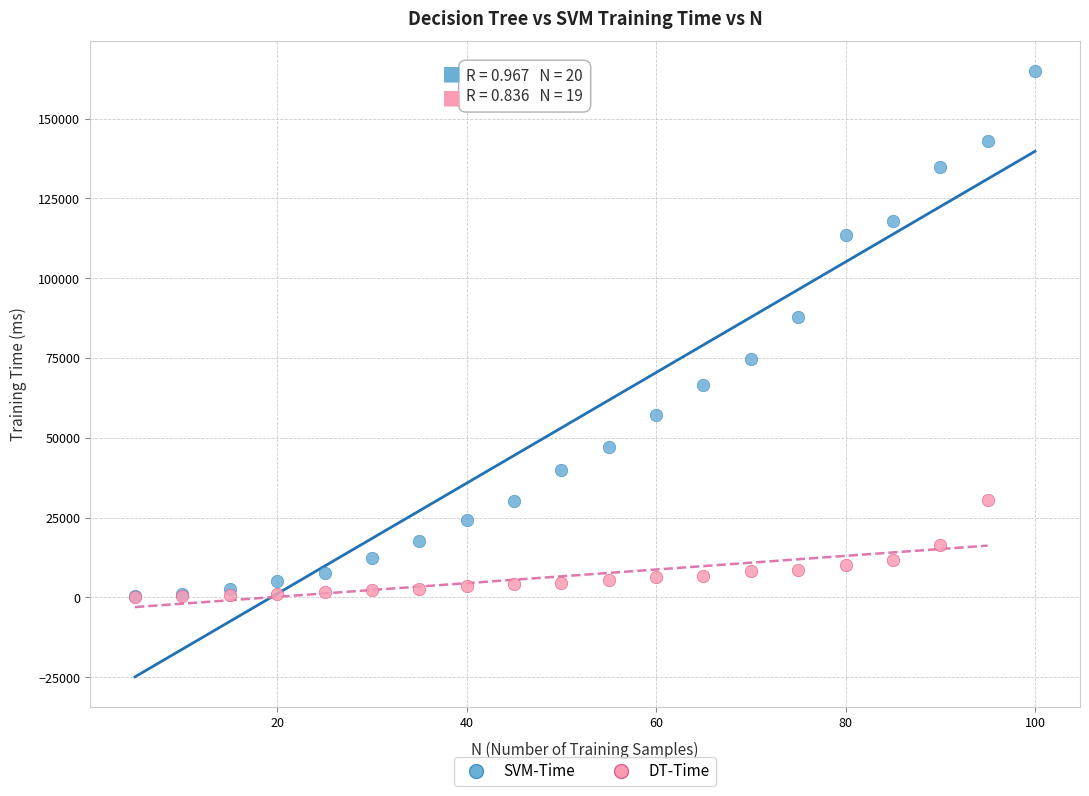

Which series has the largest Y range (max minus min)?

SVM-Time